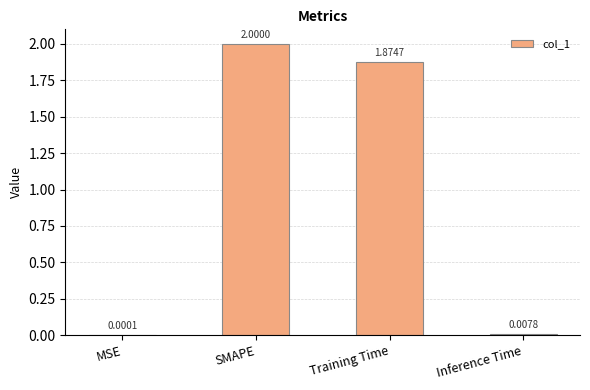

What is the change in value from SMAPE to Training Time?

-0.1